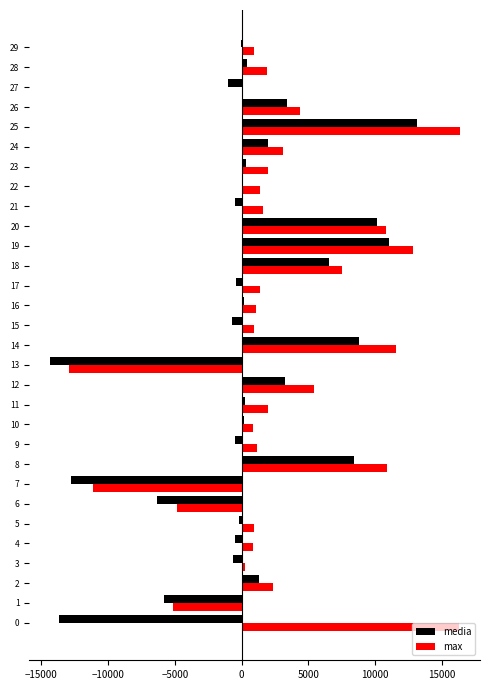

Count the number of categories in the chart.

30